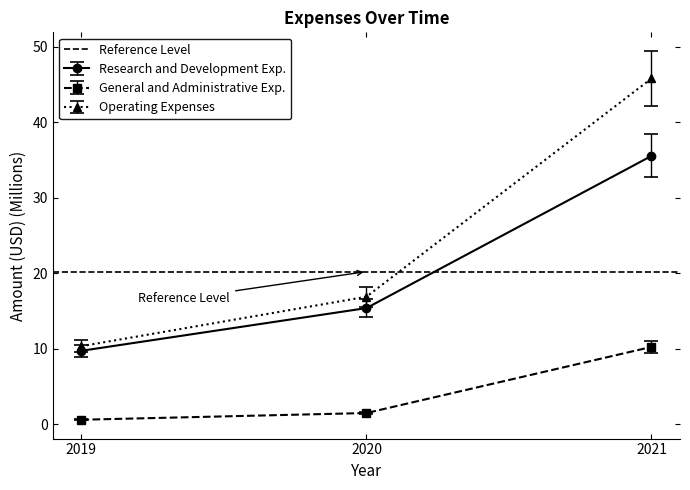

At which category does the chart reach its peak across all series?

2021